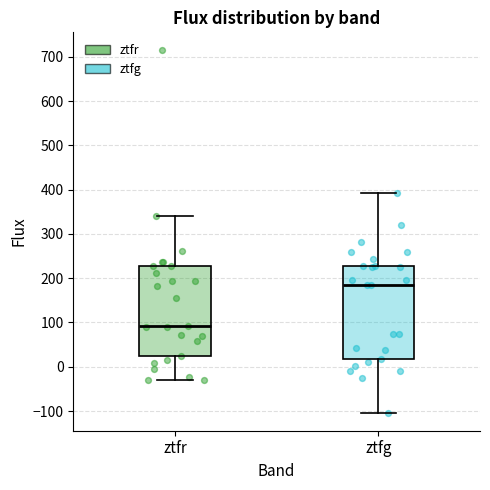

Which box has the lowest median line?

ztfr